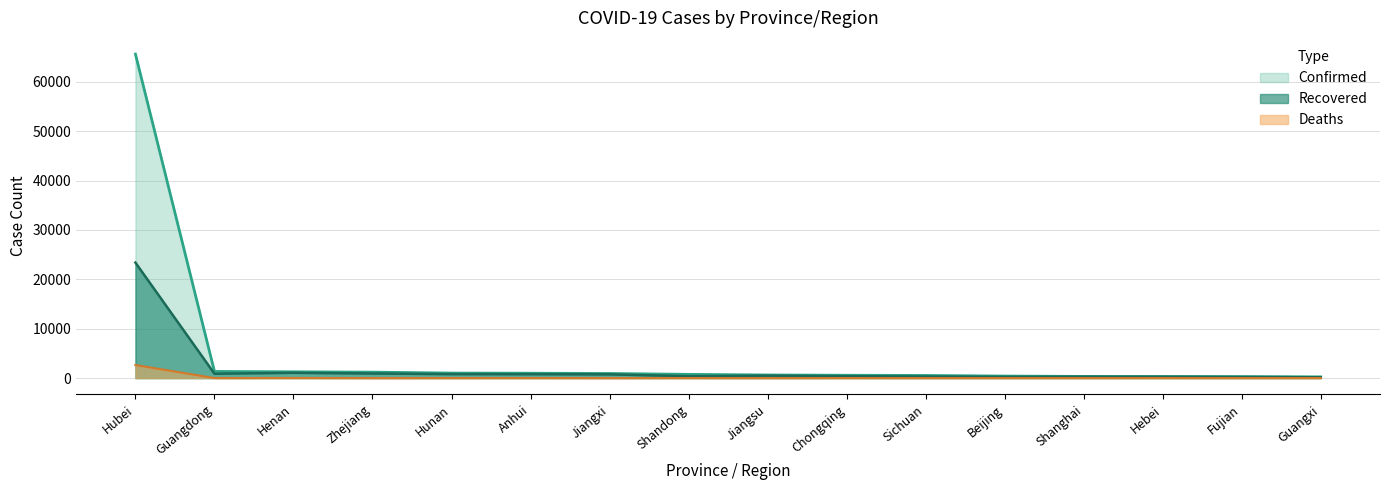

How many lines are shown in the chart?

3